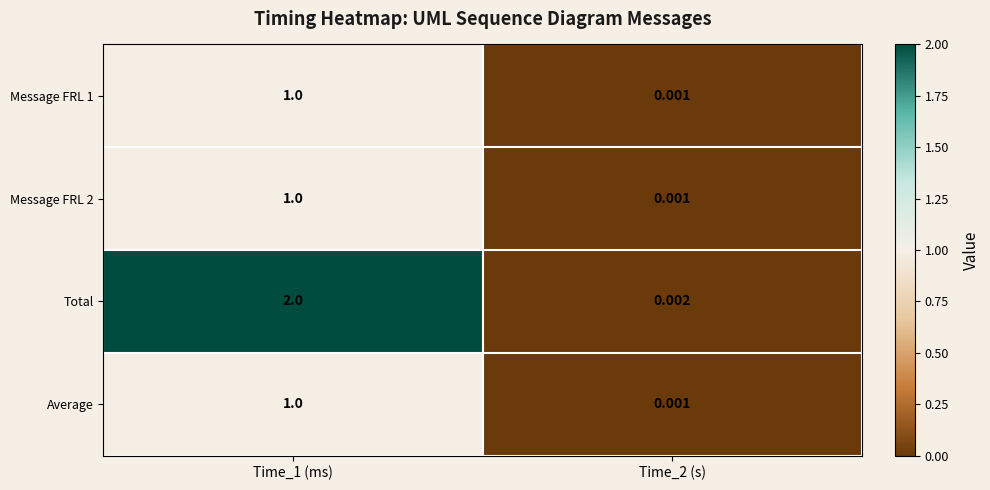

Which series has the largest total across all categories?

Total